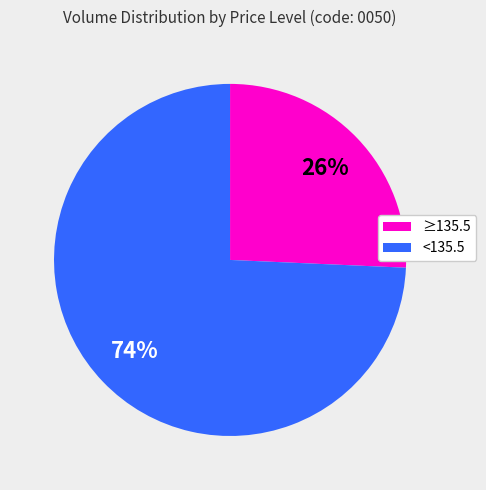

True or false: <135.5 accounts for 74% of the total.

True